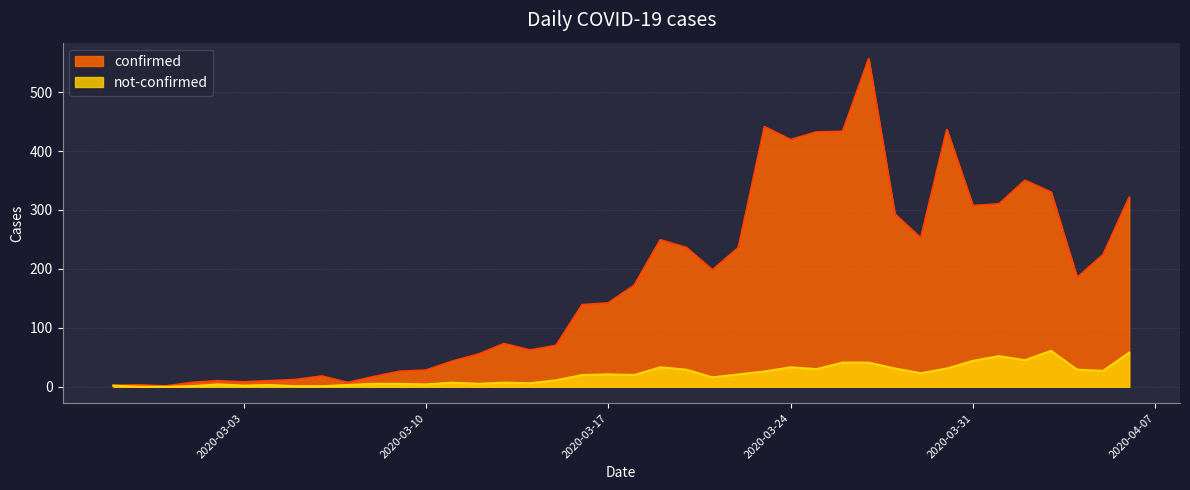

Which category has the highest value in the confirmed series?

2020-03-27